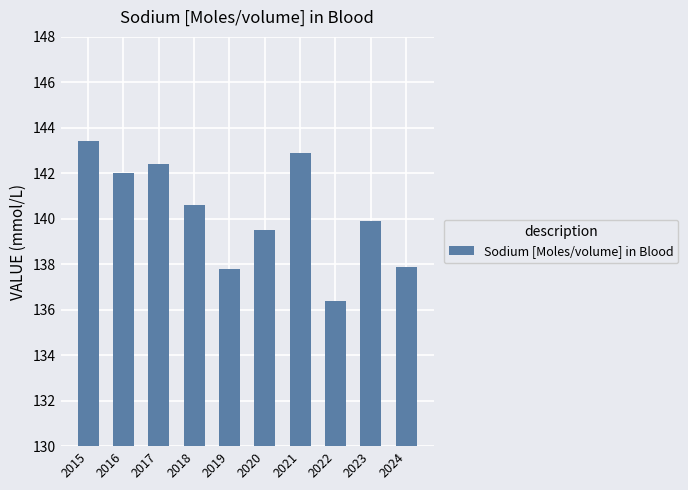

What is the difference between the values at 2019 and 2017?

4.6